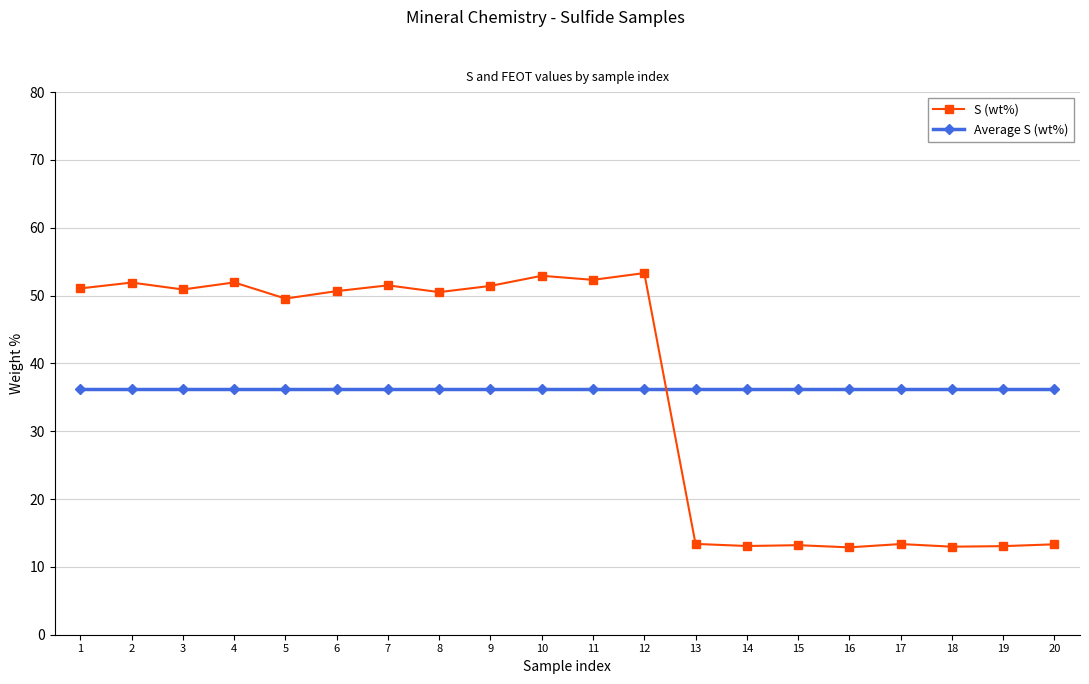

How many data points in S (wt%) are above 50?

11